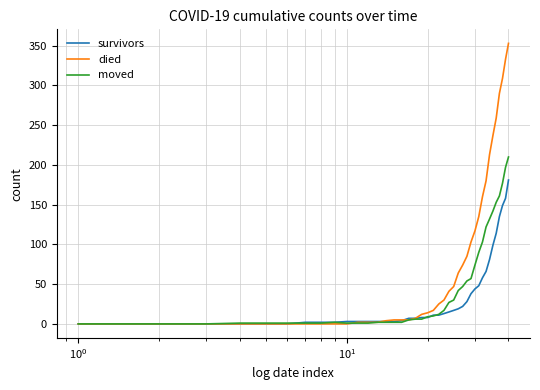

Which series has the largest total across all categories?

died